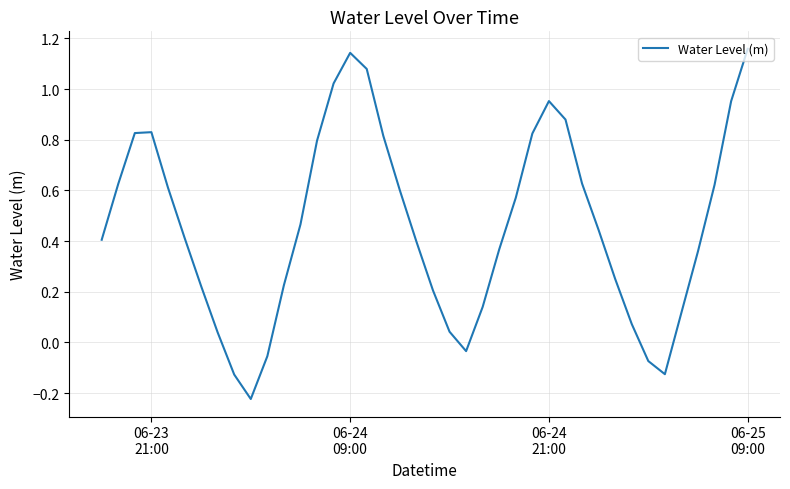

What is the difference between the maximum and minimum values?

1.4